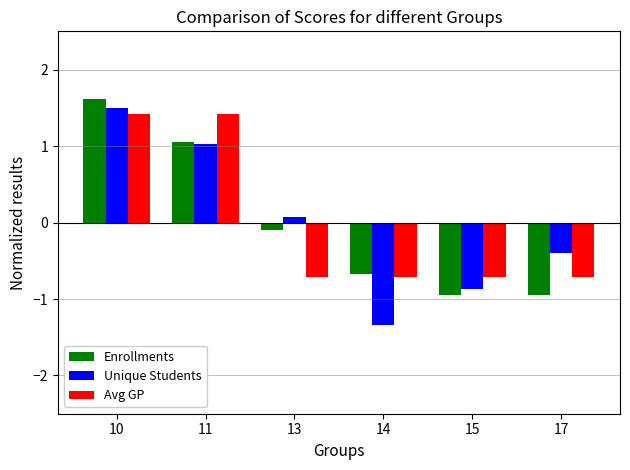

What is the difference between the maximum and minimum values in the Avg GP series?

2.1